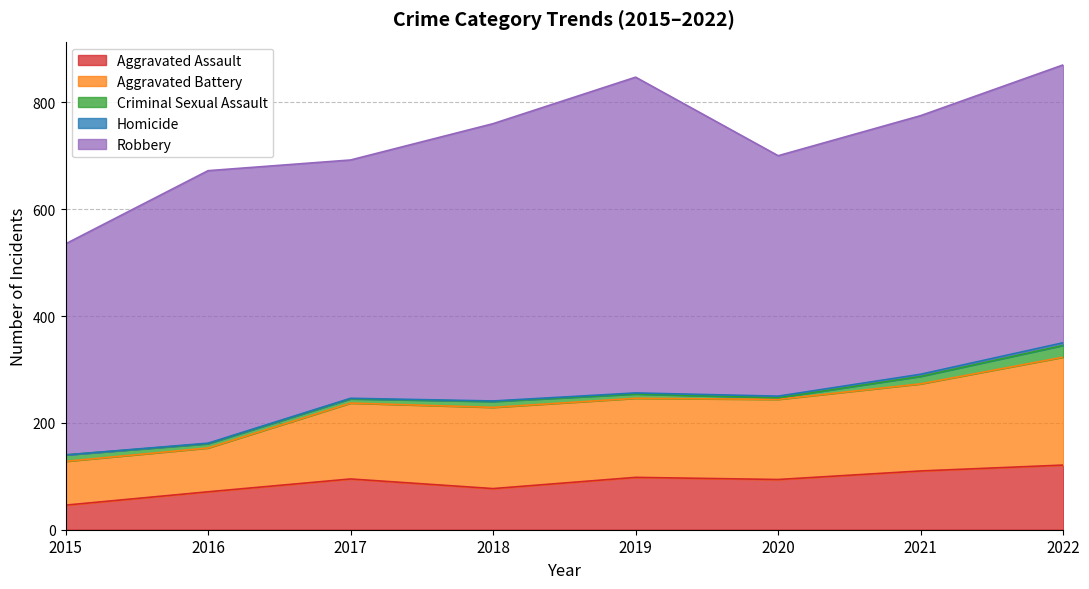

True or false: Aggravated Assault and Robbery cross at least once.

False